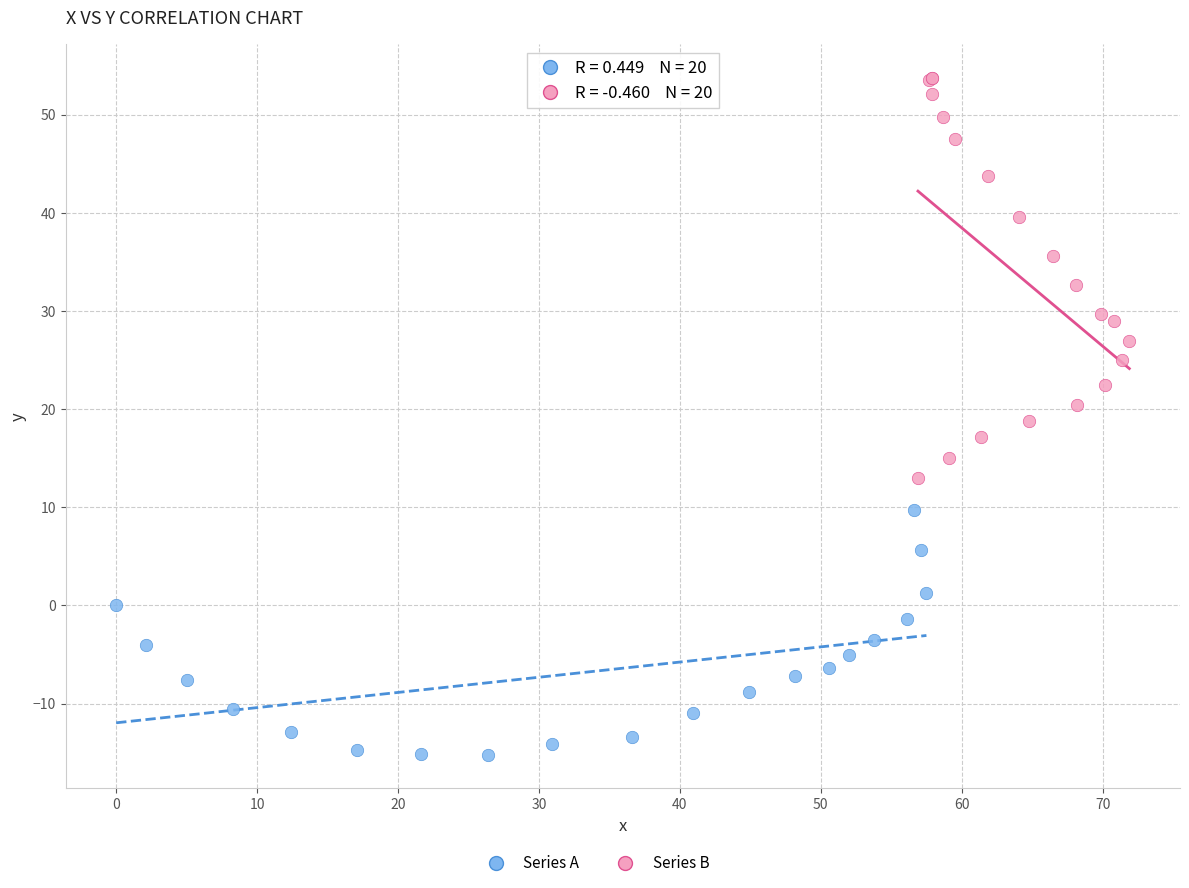

Which series contains the highest Y value?

Series B